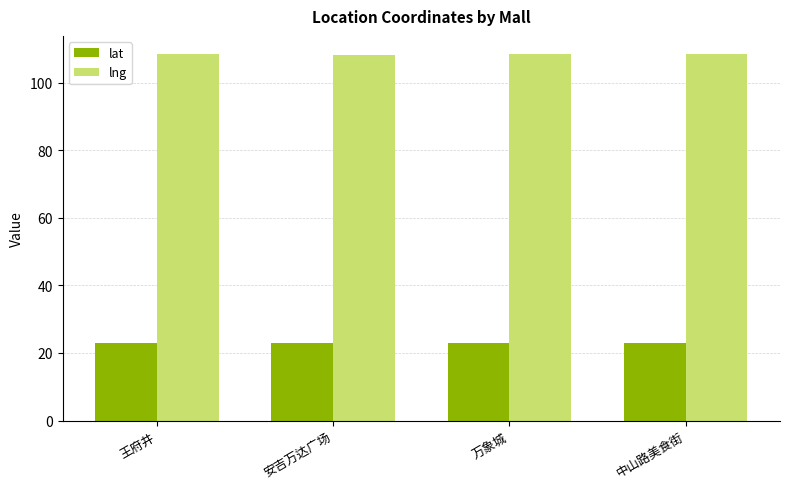

The value of lng at 中山路美食街 is 108.3. True or false?

True